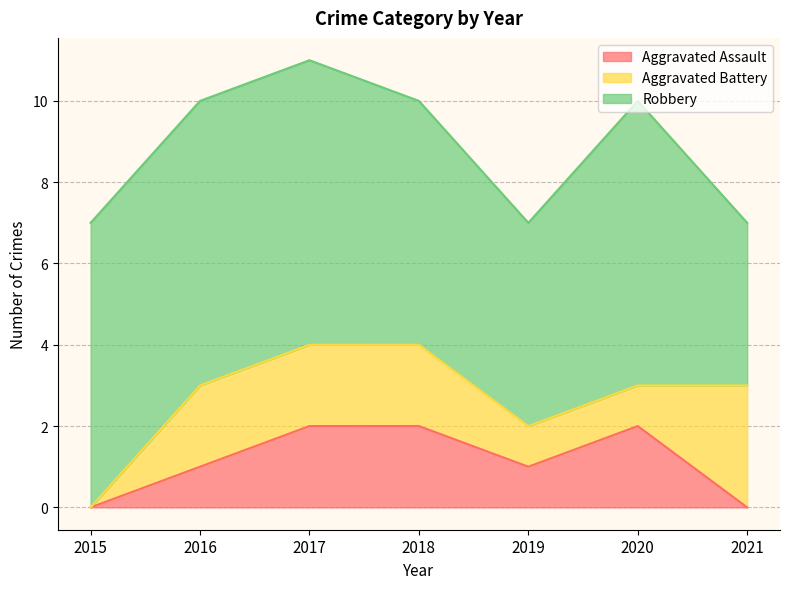

Which has a higher value, 2016 or 2021?

2016